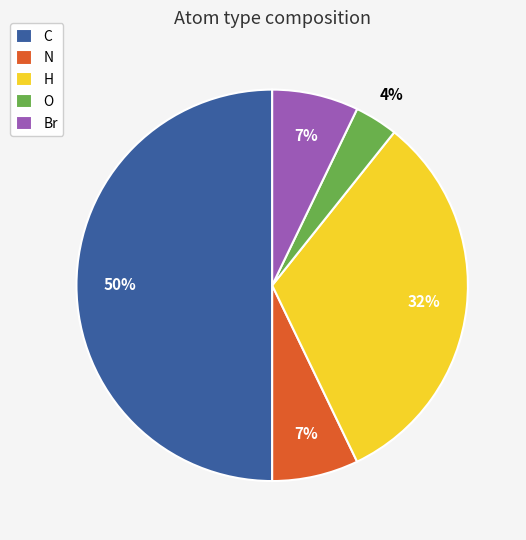

Is Br the majority of the pie?

No